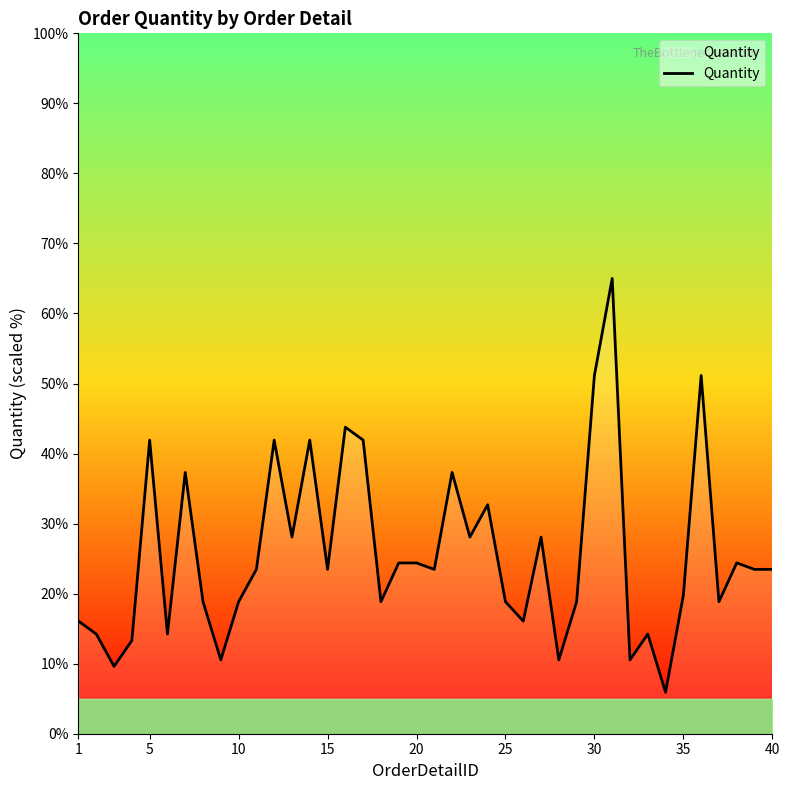

What is the greatest value displayed?

65.0